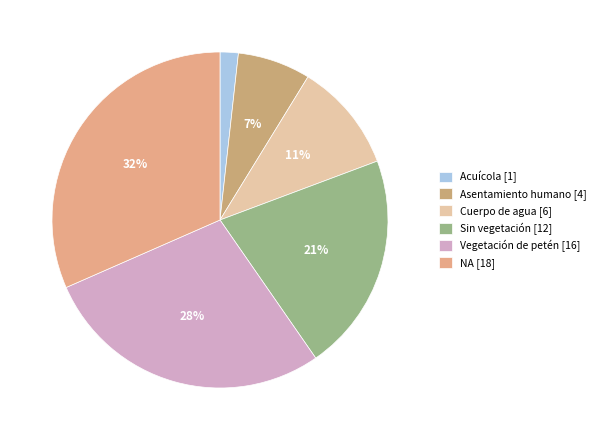

To the nearest percent, what percentage of the pie is Cuerpo de agua?

11%